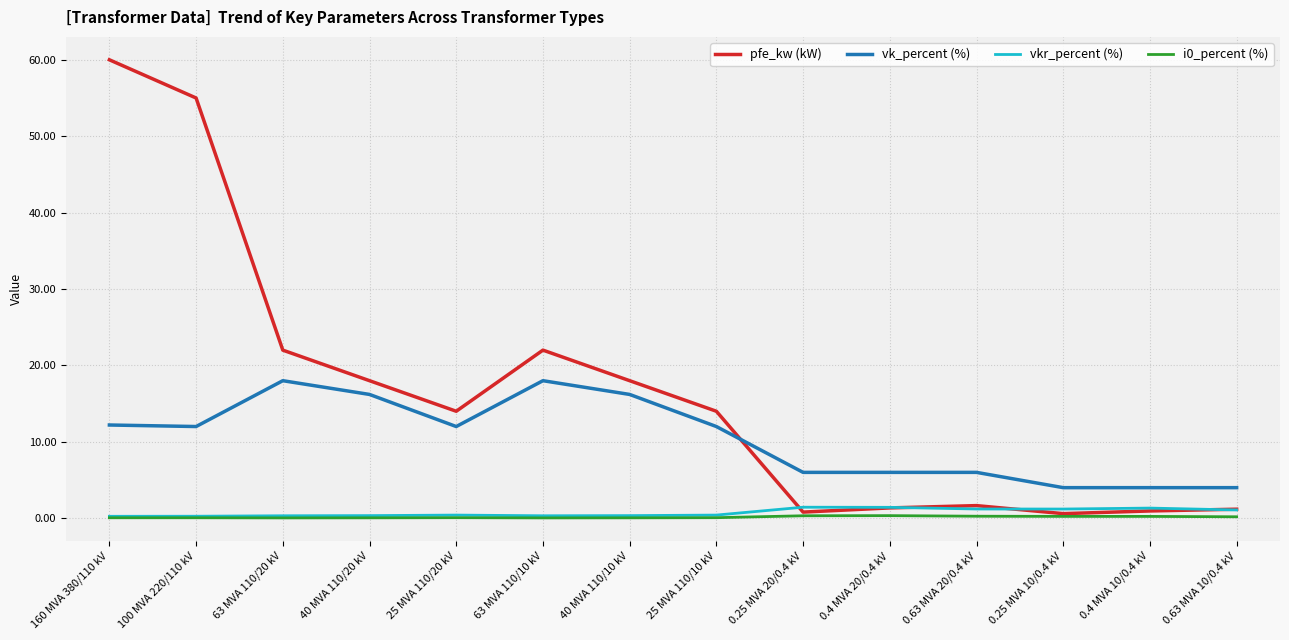

Which series has the widest spread of values?

pfe_kw (kW)